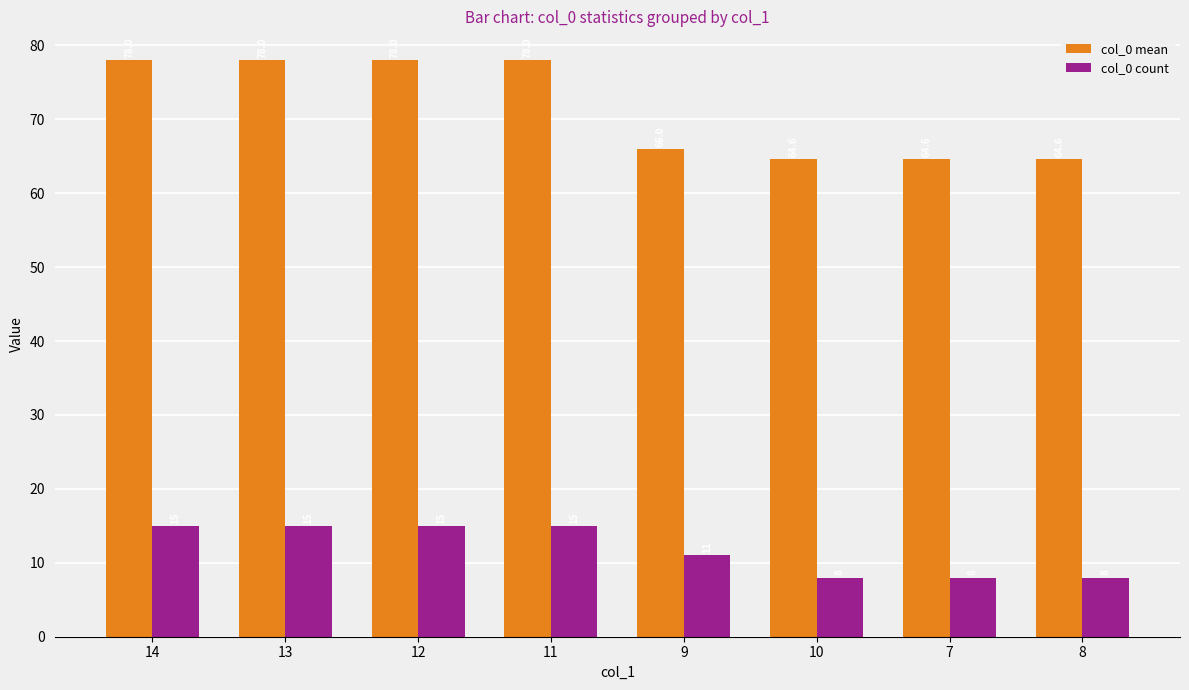

At how many categories does at least one series exceed 72?

4